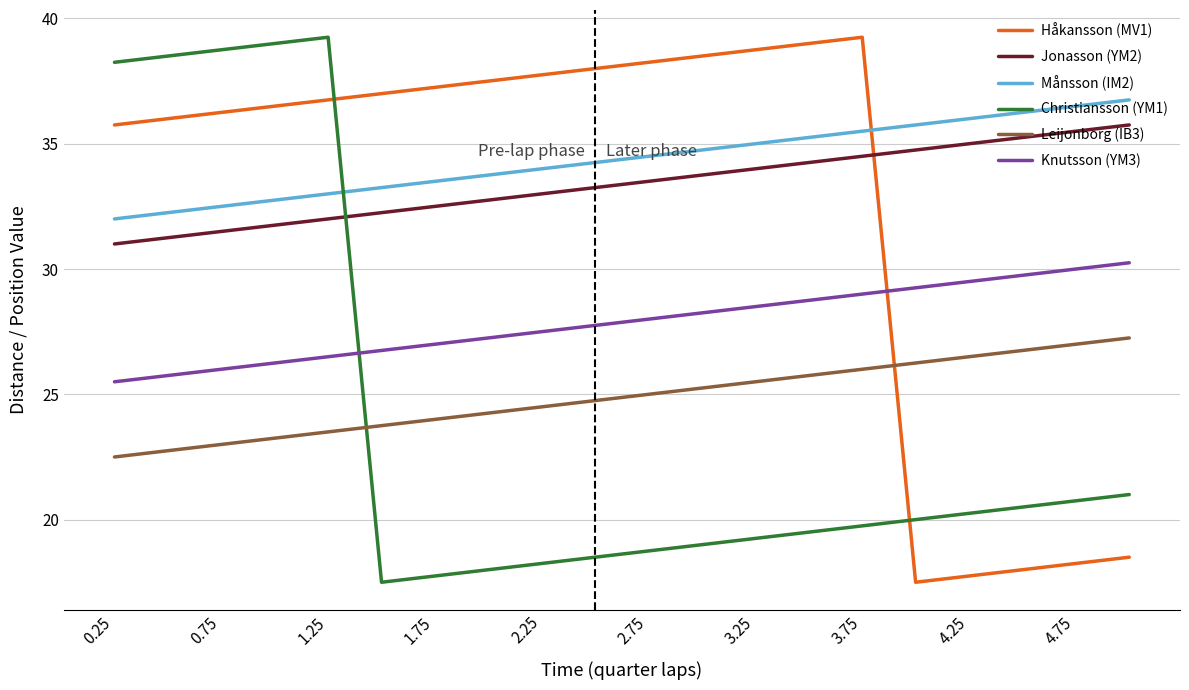

Which series has the largest total across all categories?

Månsson (IM2)